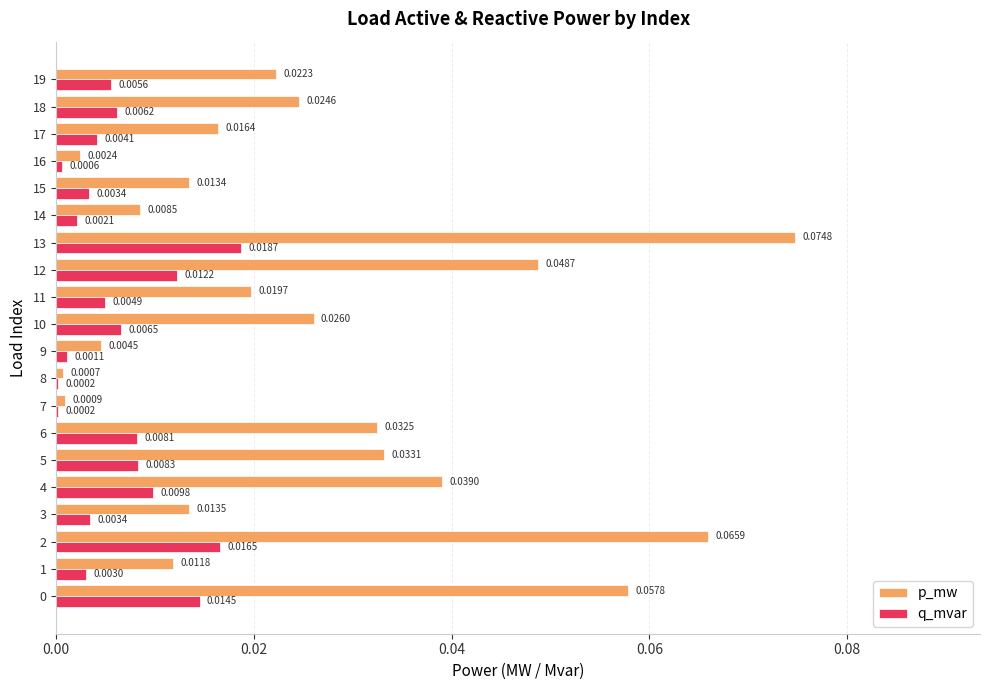

Which series has the largest total across all categories?

p_mw